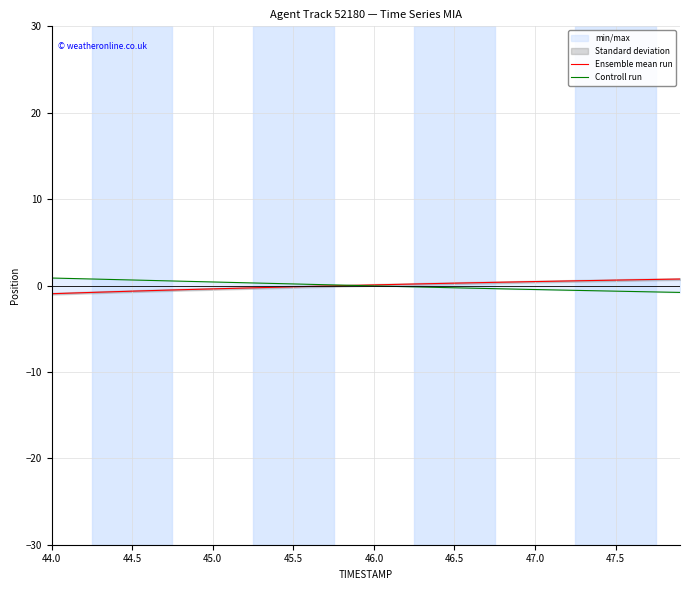

Reading left to right, what are all the values shown in this chart?

Ensemble mean run: -0.9	-0.9	-0.8	-0.8	-0.7	-0.7	-0.6	-0.5	-0.5	-0.4	-0.4	-0.3	-0.3	-0.2	-0.2	-0.1	-0.1	-0.1	-0.0	0.0	0.1	0.1	0.2	0.2	0.2	0.3	0.3	0.4	0.4	0.4	0.5	0.5	0.5	0.6	0.6	0.6	0.7	0.7	0.7	0.8
Controll run: 0.9	0.8	0.8	0.7	0.7	0.6	0.6	0.5	0.5	0.5	0.4	0.4	0.3	0.3	0.2	0.2	0.1	0.1	0.0	0.0	-0.0	-0.1	-0.1	-0.2	-0.2	-0.3	-0.3	-0.3	-0.4	-0.4	-0.5	-0.5	-0.5	-0.6	-0.6	-0.7	-0.7	-0.7	-0.8	-0.8